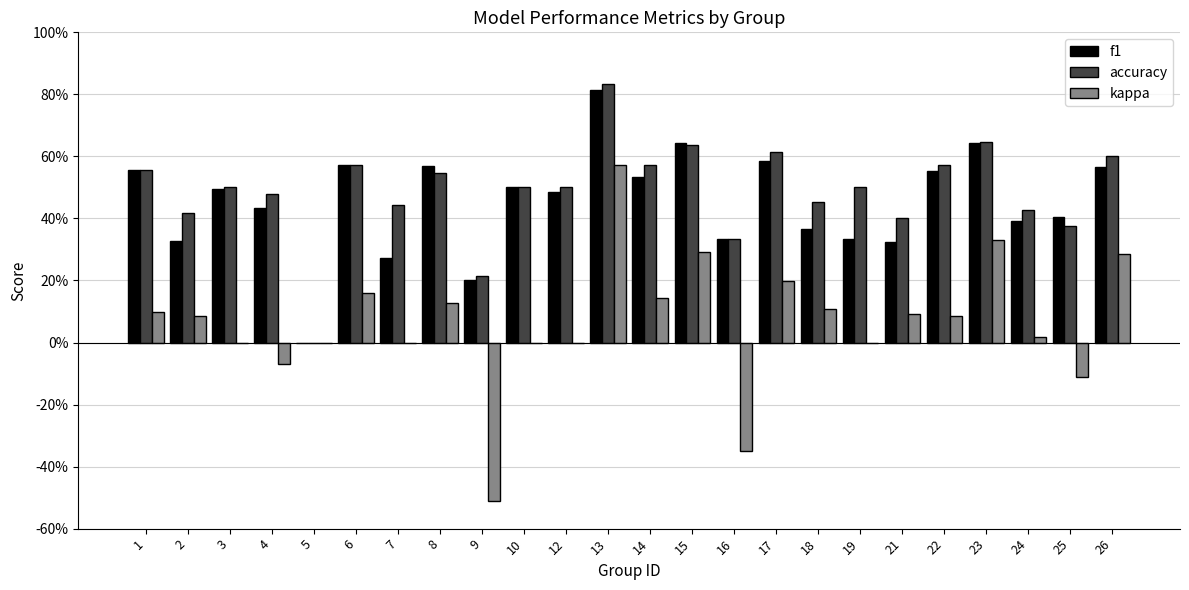

Are the bars grouped side by side (vs. stacked)?

Yes